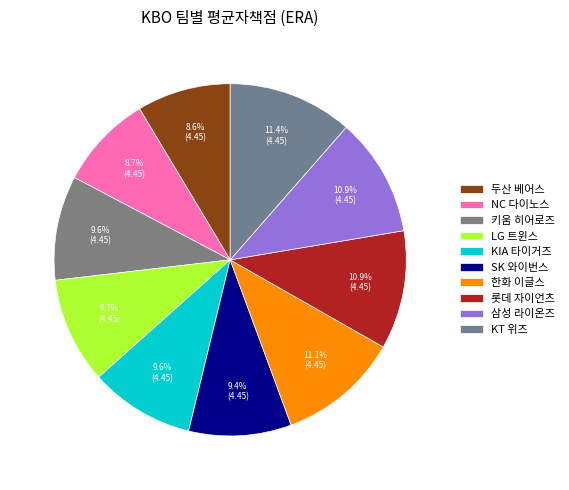

What percentage is NOT represented by LG 트윈스?

90.3%